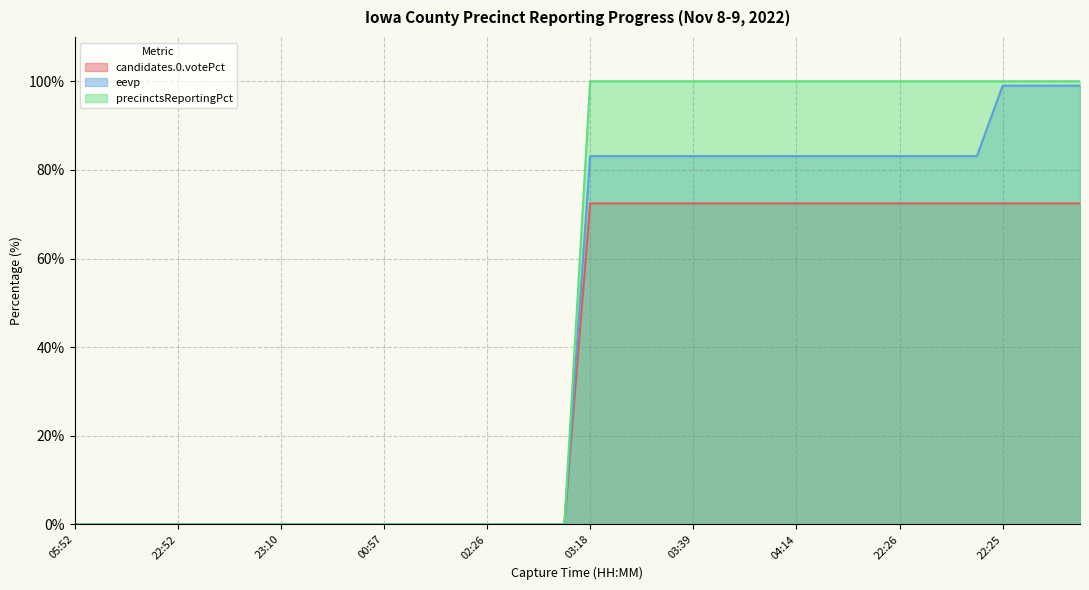

What is the difference between the maximum and minimum values in the candidates.0.votePct series?

72.5